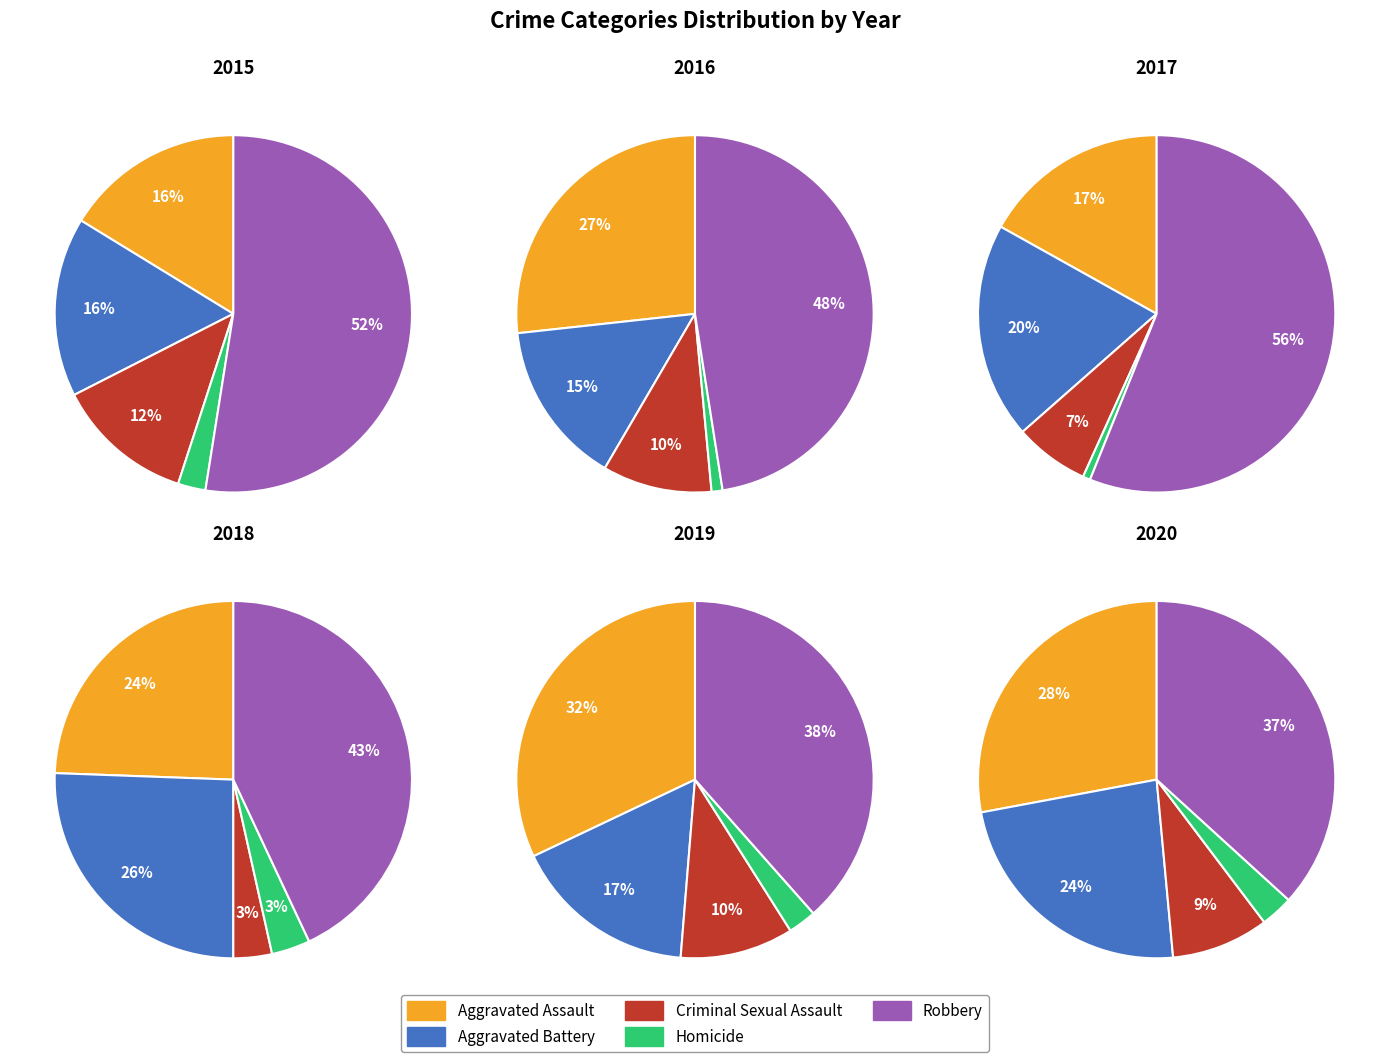

To the nearest percent, what is the difference between the largest and smallest slice percentages?

55%